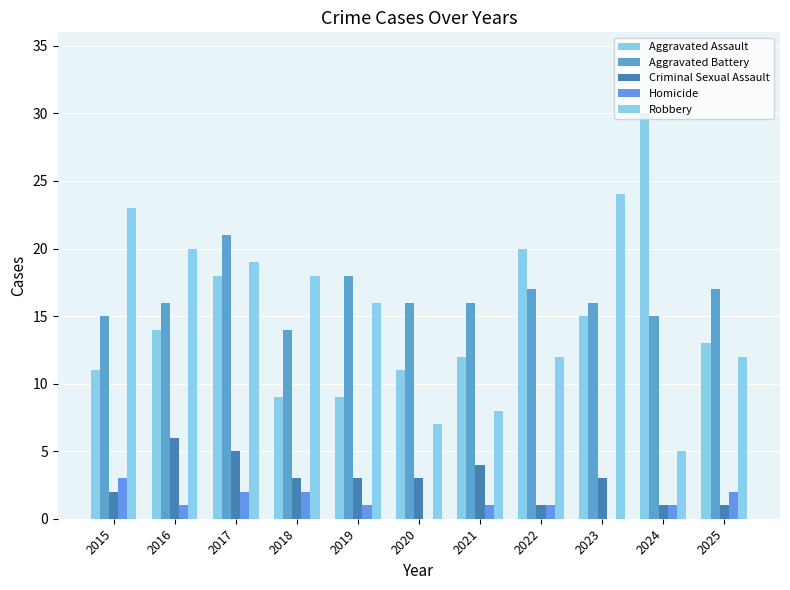

Reading left to right, list all the values displayed in this chart.

Aggravated Assault: 11	14	18	9	9	11	12	20	15	30	13
Aggravated Battery: 15	16	21	14	18	16	16	17	16	15	17
Criminal Sexual Assault: 2	6	5	3	3	3	4	1	3	1	1
Homicide: 3	1	2	2	1	0	1	1	0	1	2
Robbery: 23	20	19	18	16	7	8	12	24	5	12